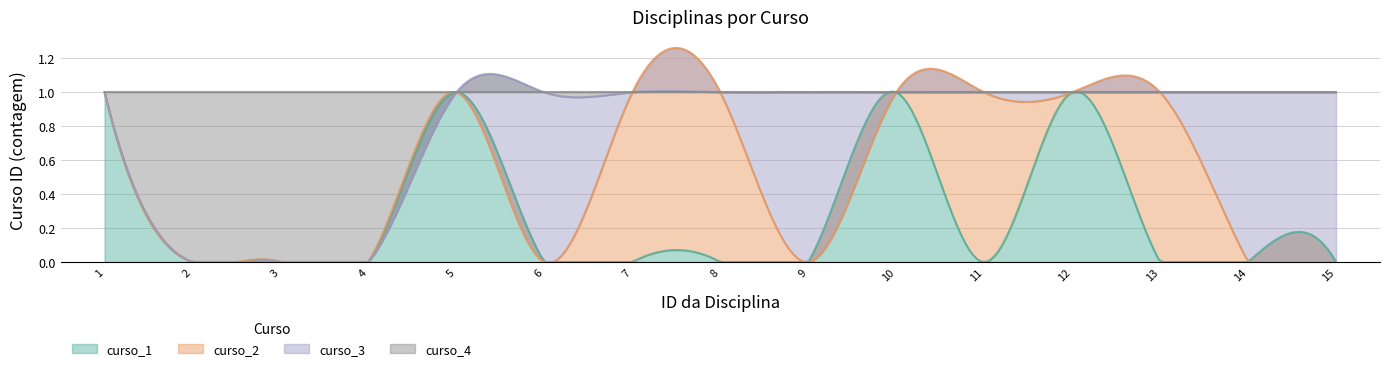

Which category has the highest value across all series?

1